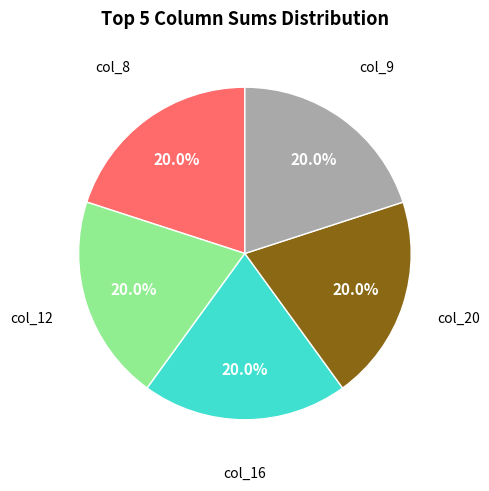

Is there any slice that represents more than half of the pie?

No